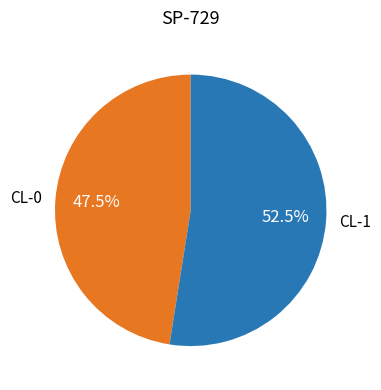

To the nearest percent, what is the difference between the CL-1 and CL-0 slice percentages?

5%